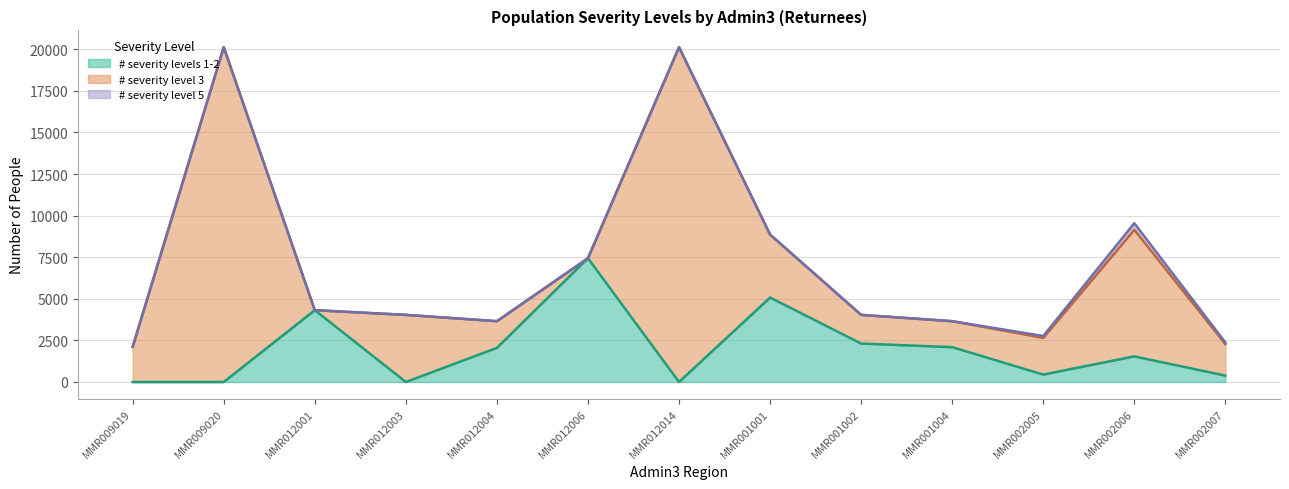

True or false: # severity level 3 has a value of 2675.0 at MMR001004.

False